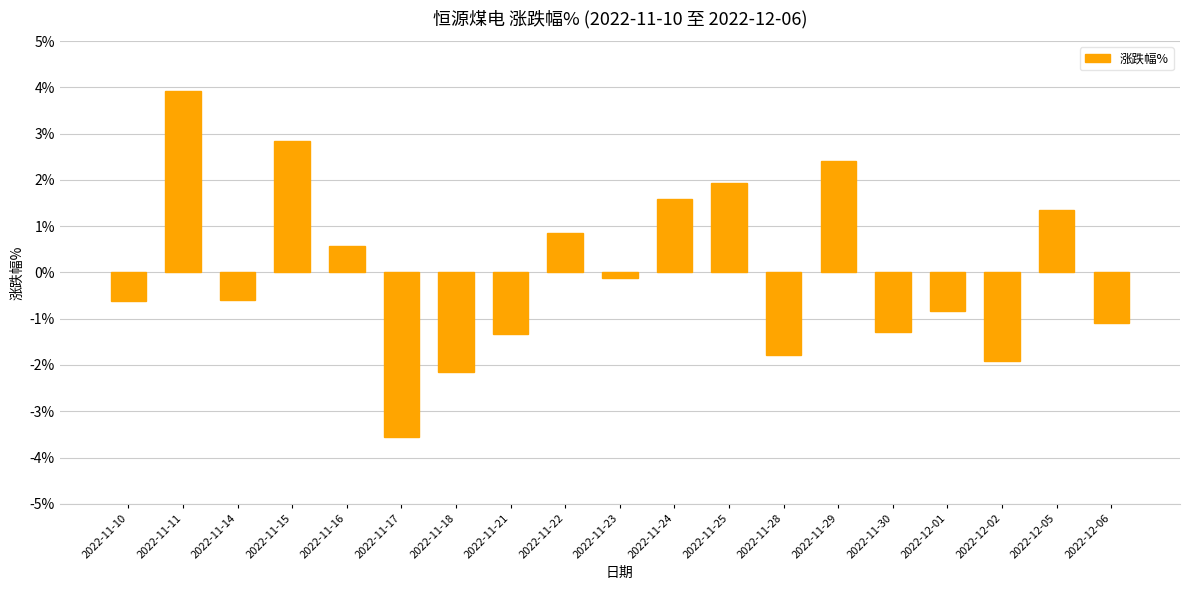

Which has a higher value, 2022-11-24 or 2022-11-28?

2022-11-24